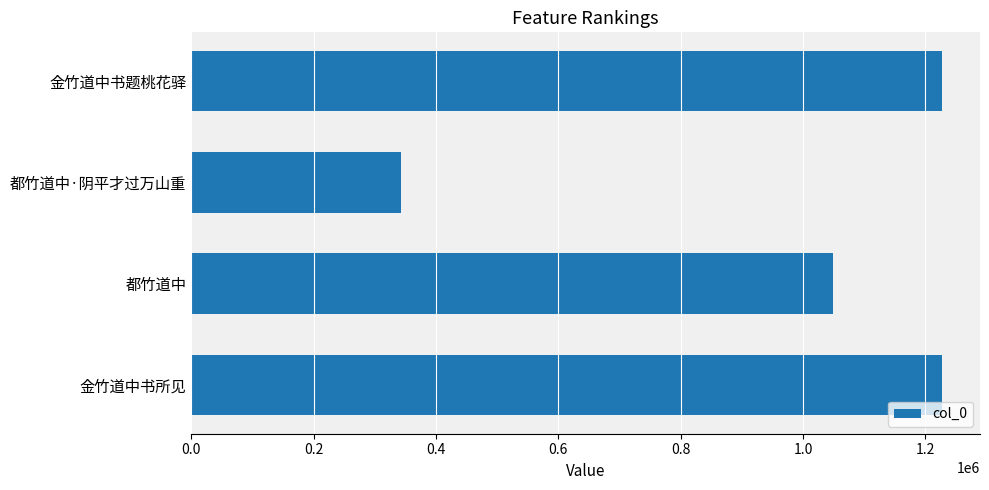

What is the ratio of the value at 都竹道中·阴平才过万山重 to the value at 金竹道中书所见?

0.3